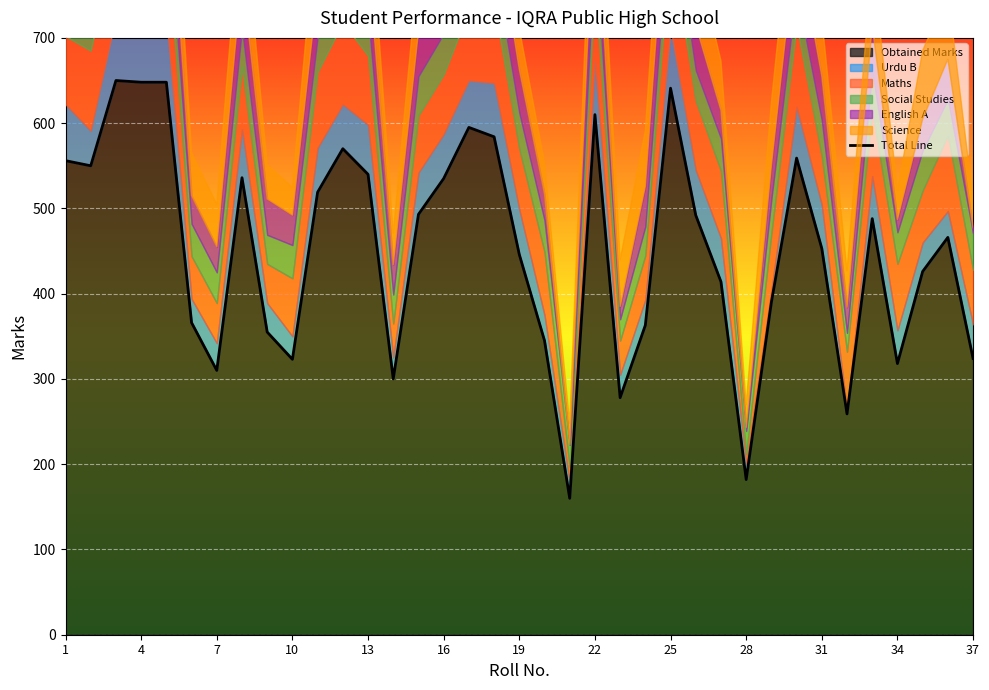

Is it true that Obtained Marks equals 243 at 28?

False